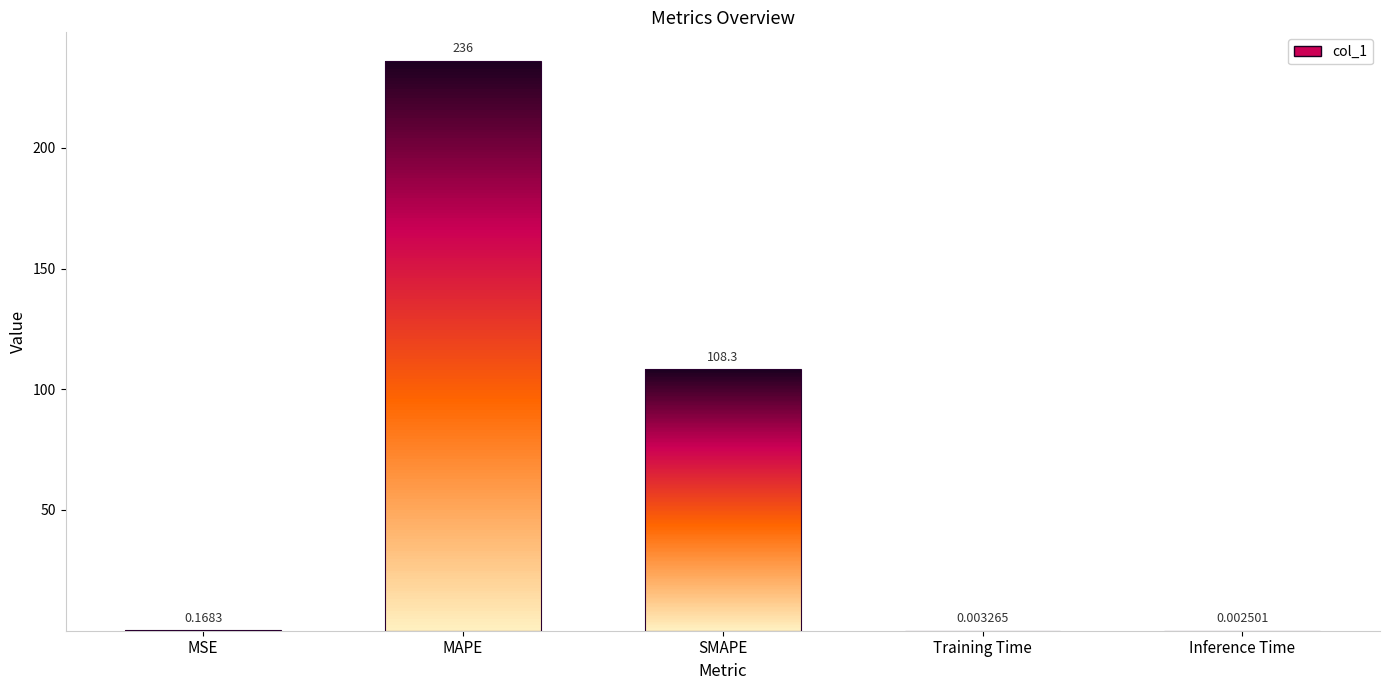

What is the difference between the second highest and second lowest values?

108.3